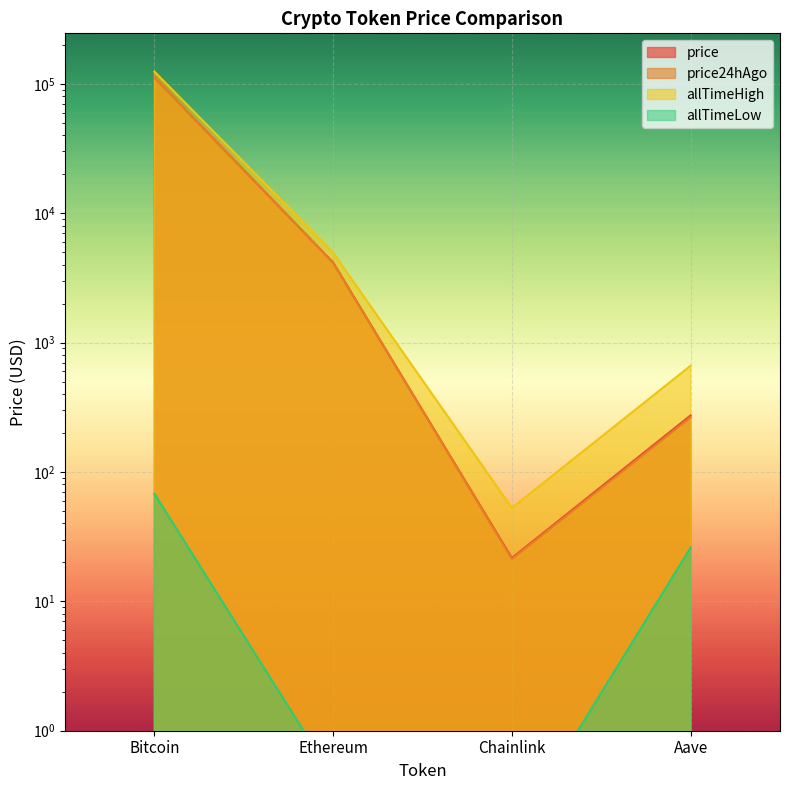

Which series has the widest spread of values?

allTimeHigh